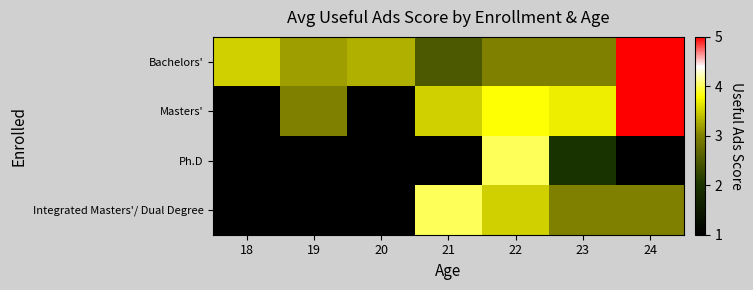

Is the value of Integrated Masters'/ Dual Degree at 20 greater than the value of Bachelors' at 21?

No